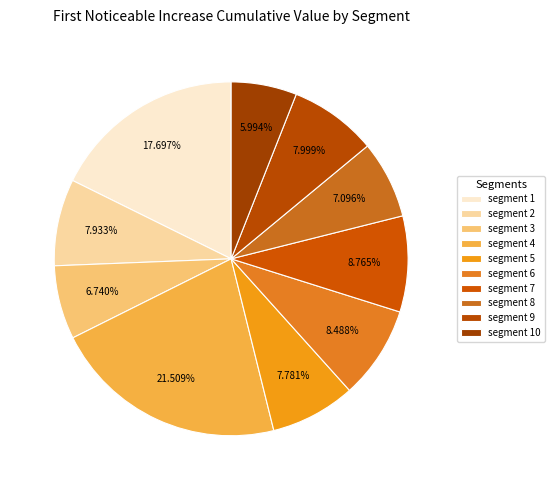

How many segments does this pie chart have?

10